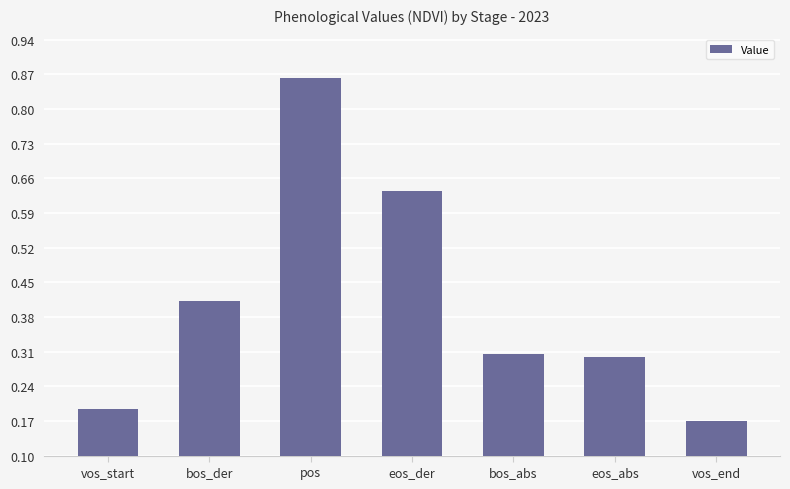

What is the sum of all values?

2.9